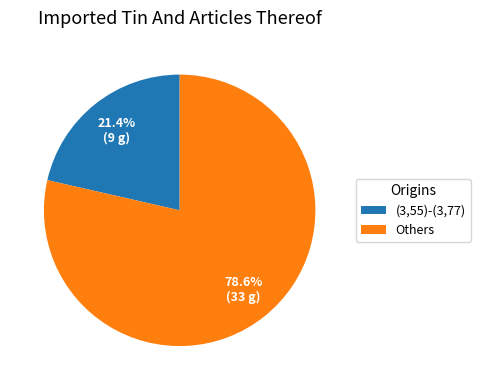

How many slices are in this pie chart?

2